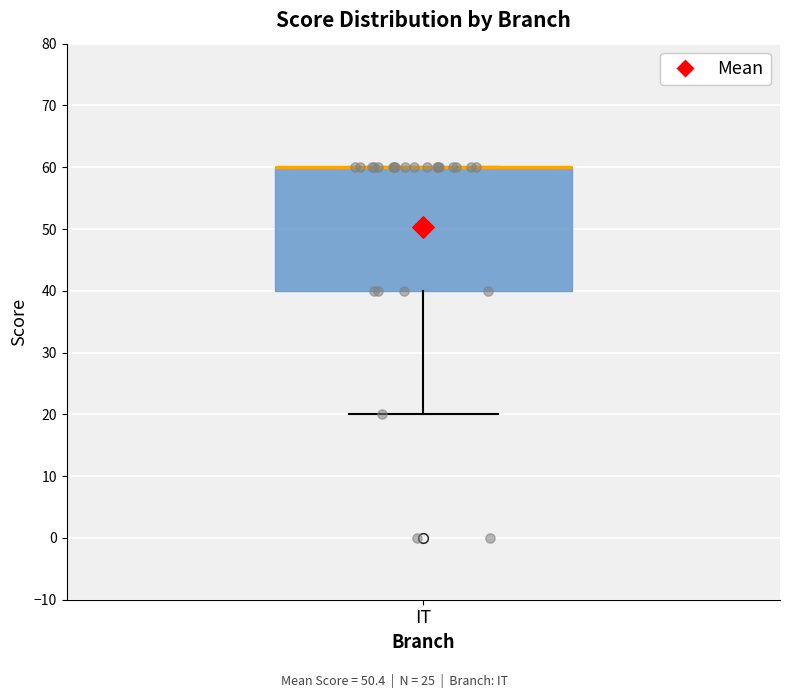

Transcribe this box plot: give where the median line is, the range the box spans, and where the two whiskers end, as read against the y-axis. The values are not printed on the chart, so give them approximately, as read against the axis.

median 60 (drawn on the box's upper edge), box 40 to 60, whiskers 20 to 60